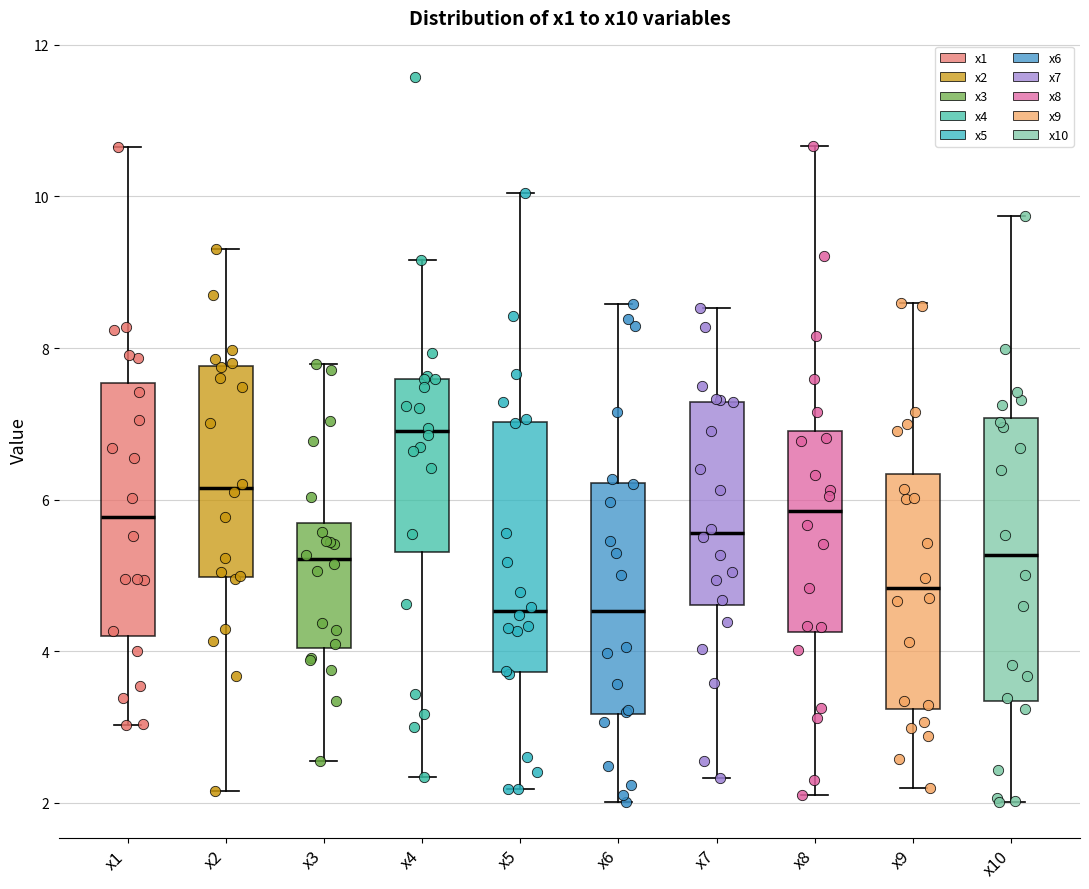

Comparing the boxes themselves (not the whiskers), which one is the tallest?

x10